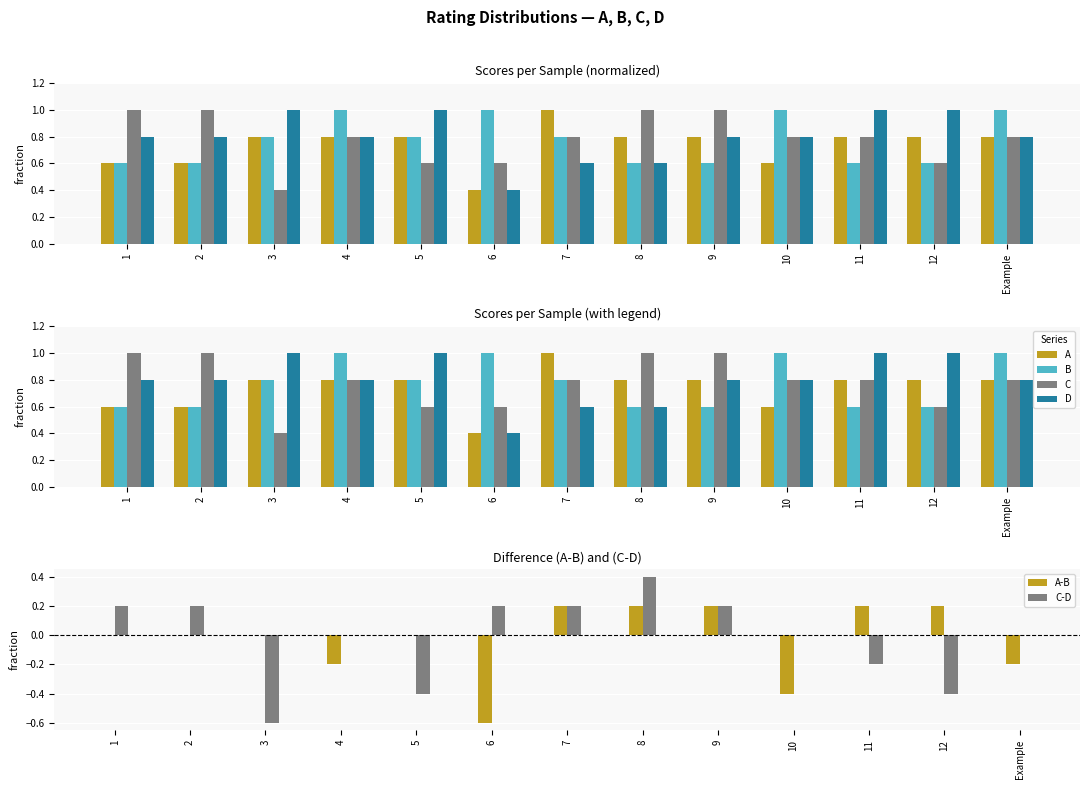

What is the greatest value displayed?

1.0